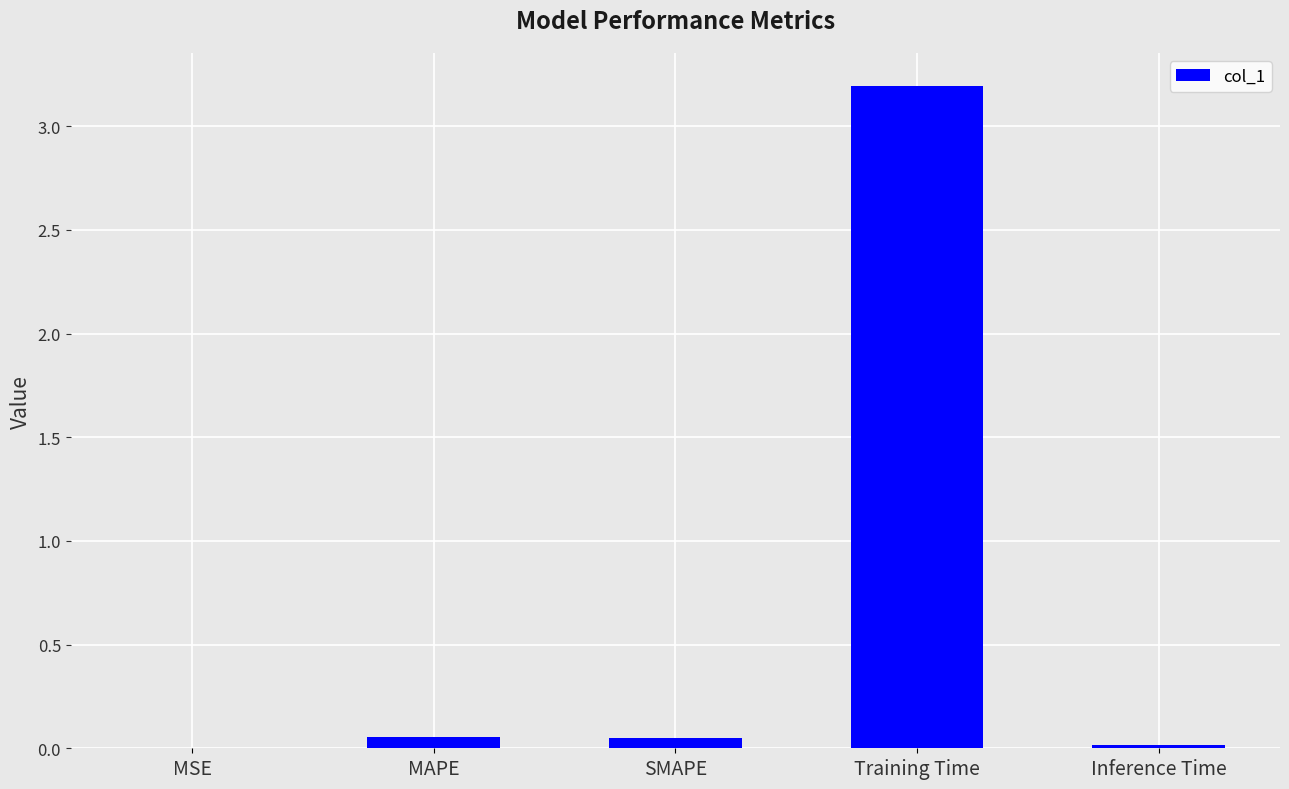

What is the sum of all values?

3.3